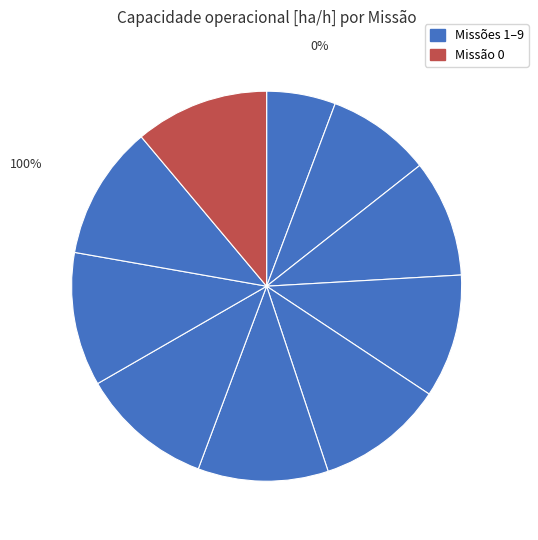

To the nearest percent, what is the difference between the 1 and 6 slice percentages?

2%